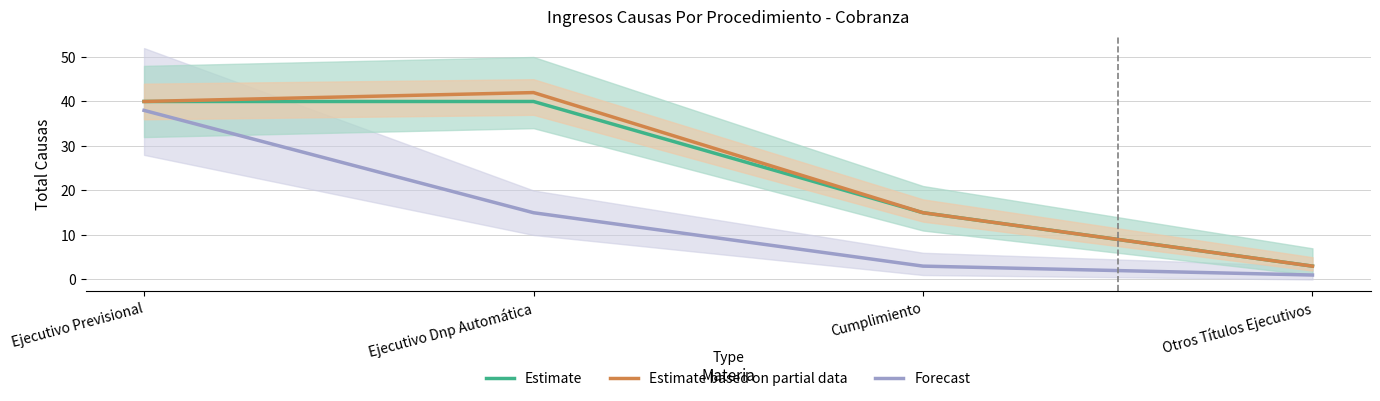

How many lines are shown in the chart?

3